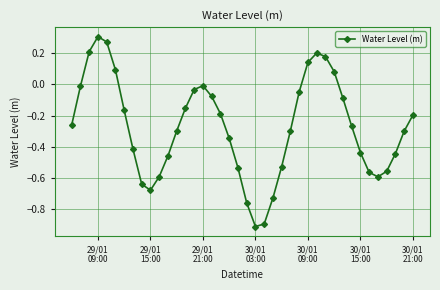

How many categories are shown in the chart?

40